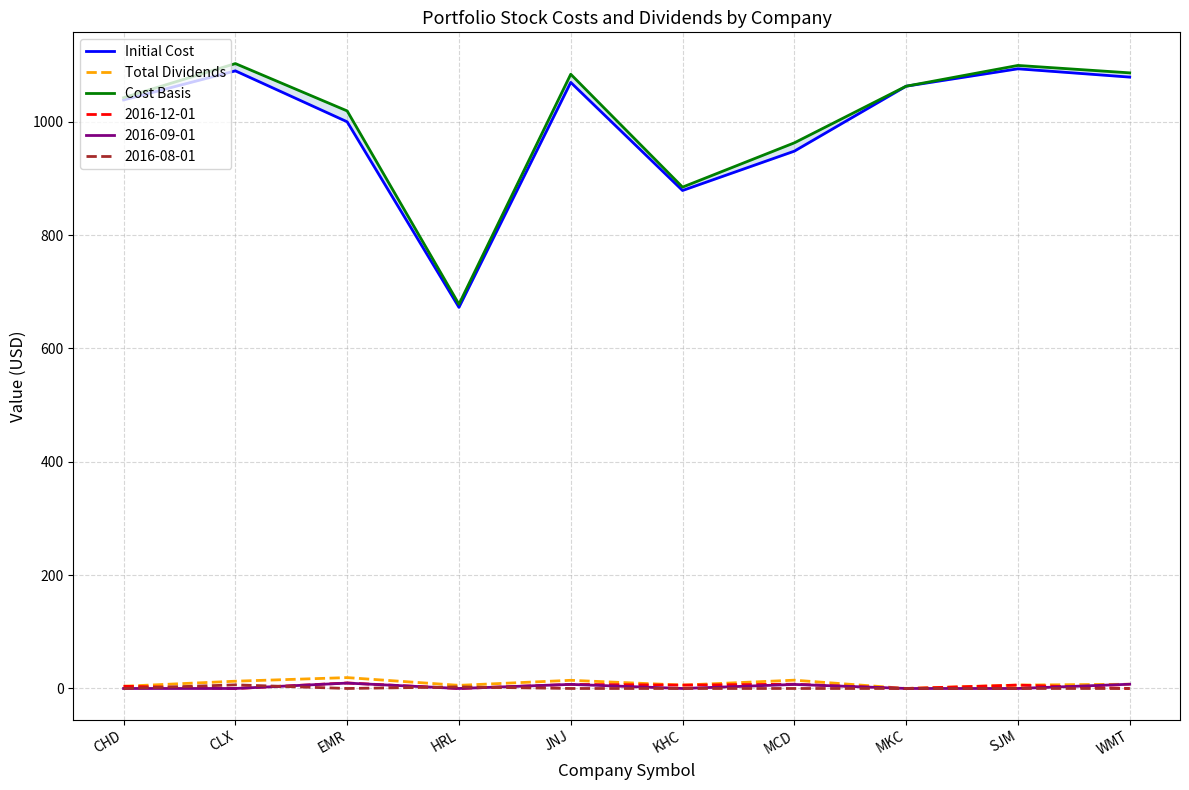

Between SJM and WMT, which series saw the biggest shift?

Initial Cost